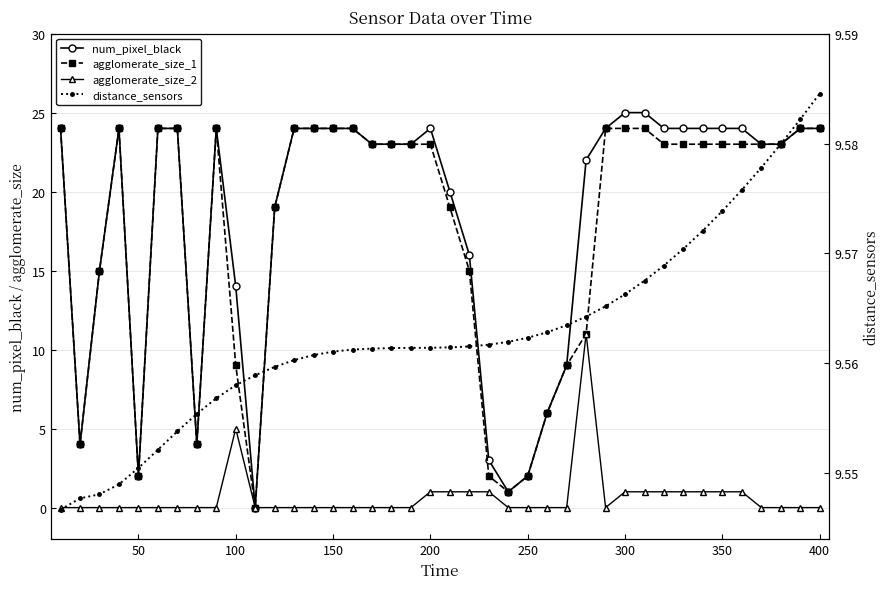

What is the average value of the agglomerate_size_2 series?

0.7